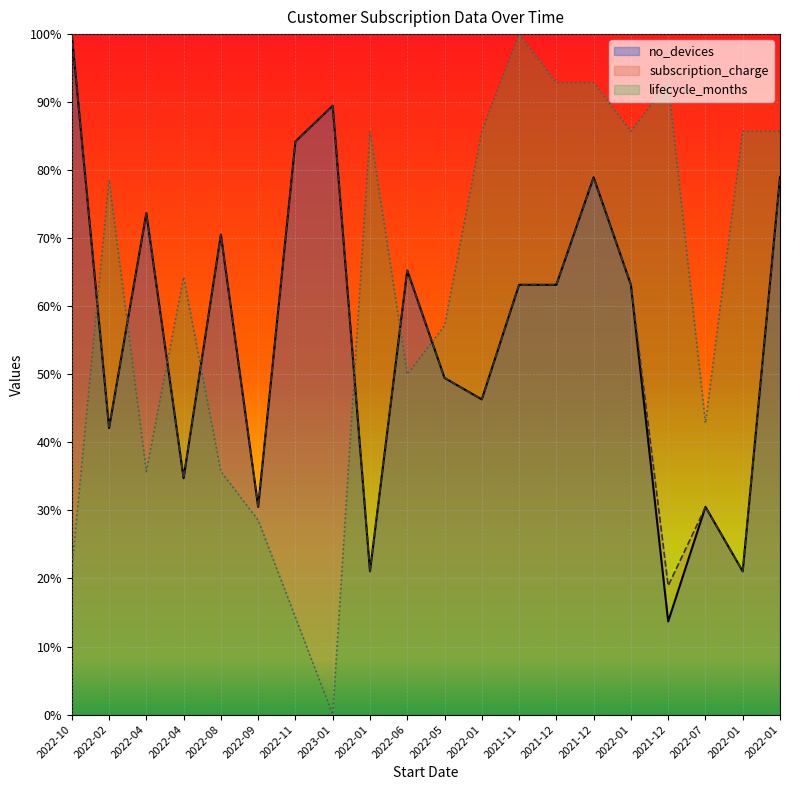

List the series in order of their peak value, lowest first.

no_devices, subscription_charge, lifecycle_months